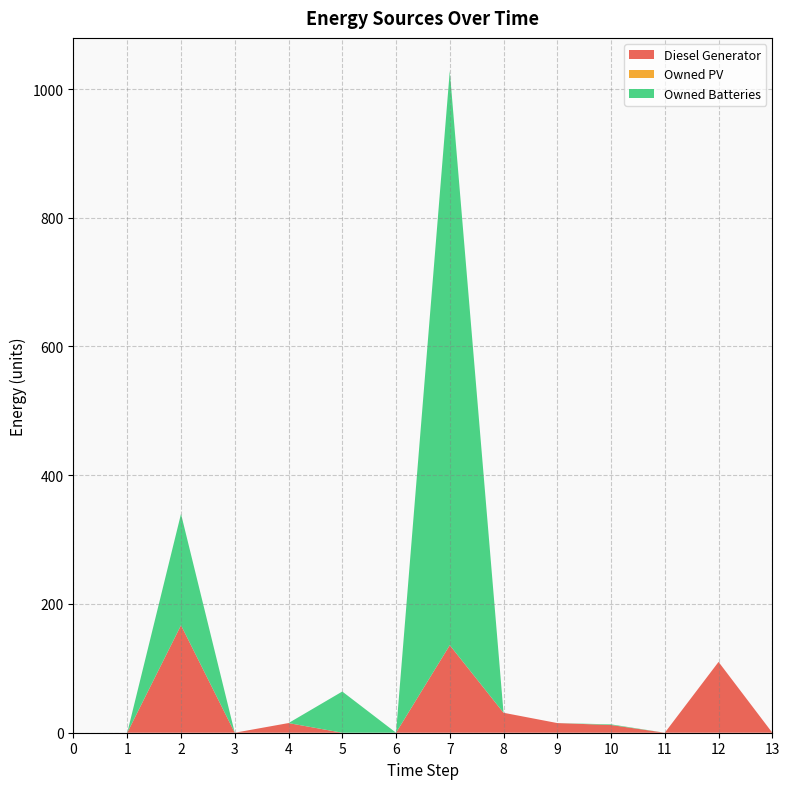

Reading left to right, extract all data points from this chart.

Diesel Generator: 0=0	1=0	2=167	3=0	4=15	5=0	6=0	7=136	8=31	9=15	10=12	11=0	12=110	13=0
Owned PV: 0=0	1=0	2=0	3=0	4=0	5=0	6=0	7=0	8=0	9=0	10=0	11=0	12=0	13=0
Owned Batteries: 0=0	1=0	2=173	3=0	4=0	5=64	6=0	7=892	8=0	9=0	10=1	11=0	12=0	13=0